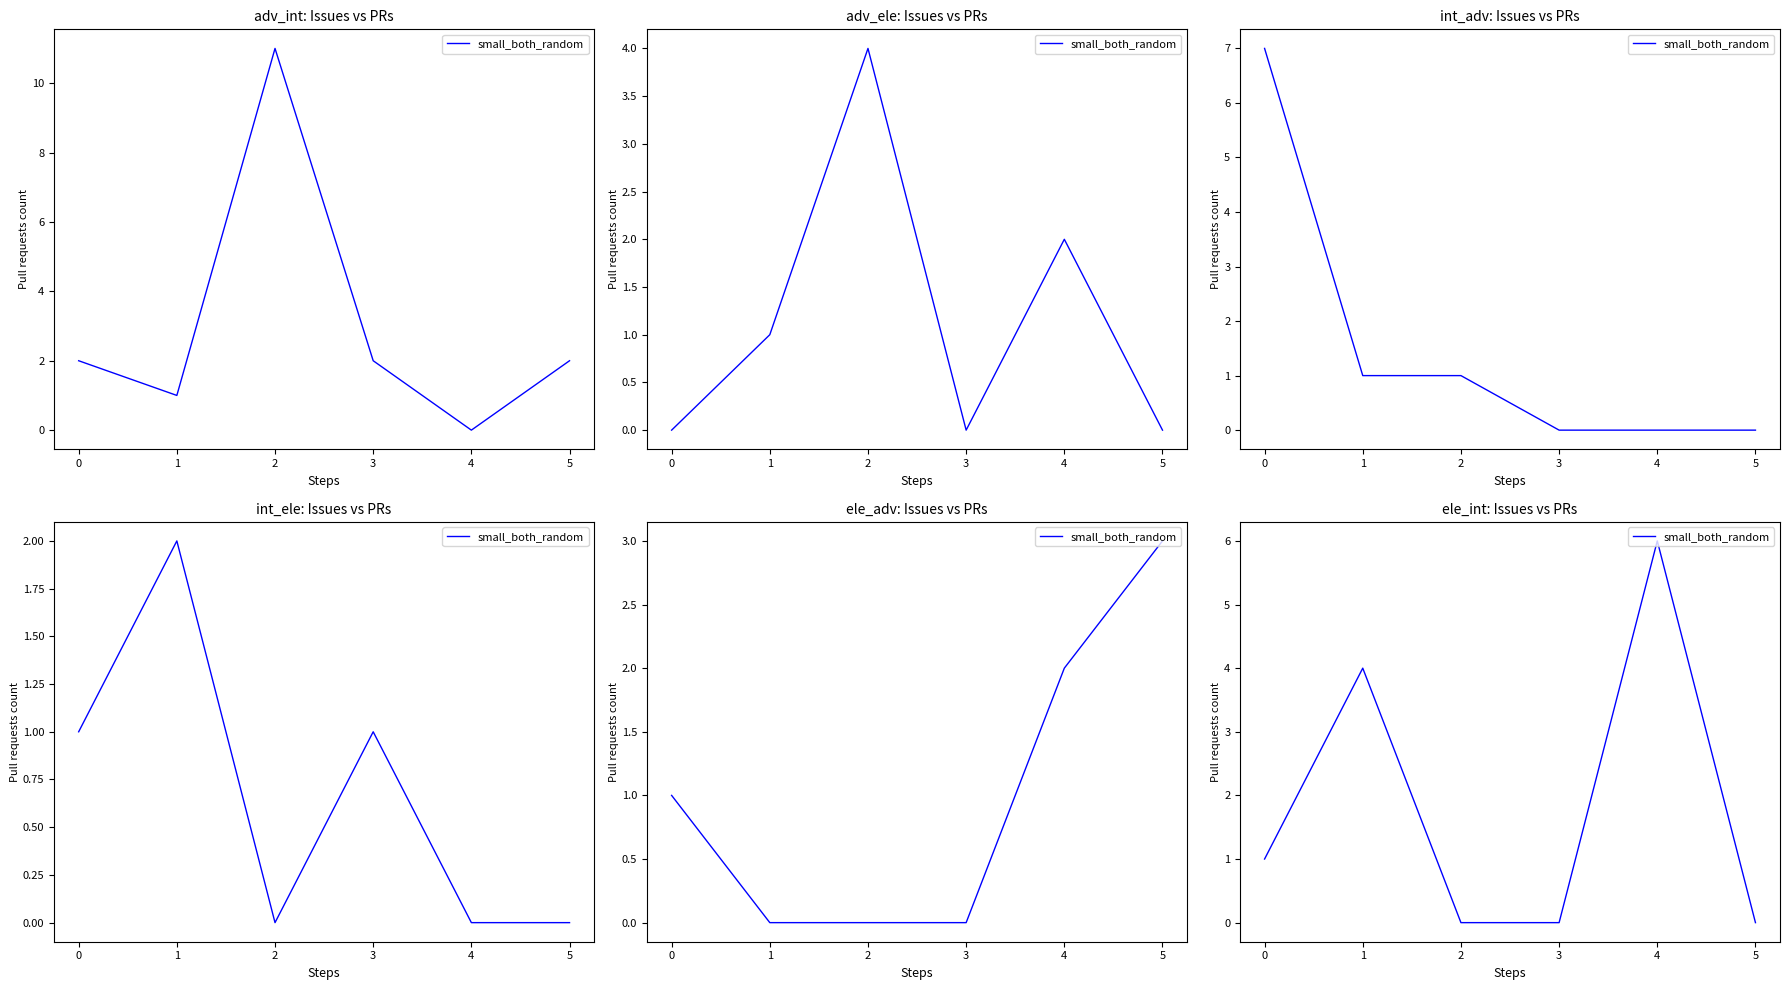

True or false: the data has more than 0 interior local peaks.

True